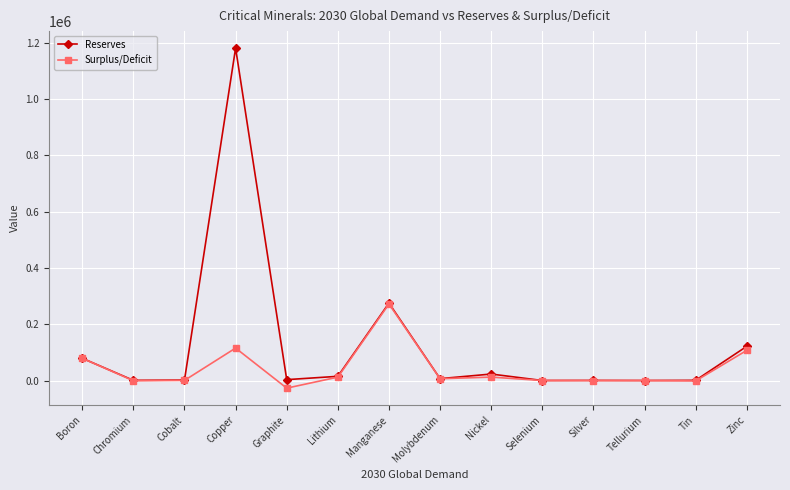

What is the spread (max minus min) of values at Boron?

5